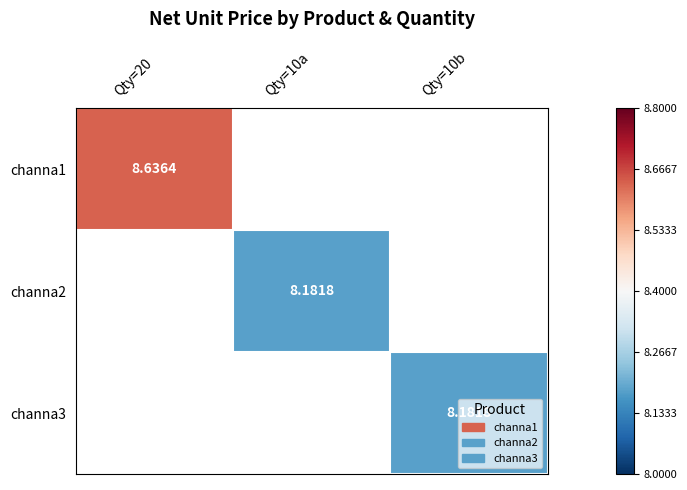

Which category has the highest value across all series?

Qty=20